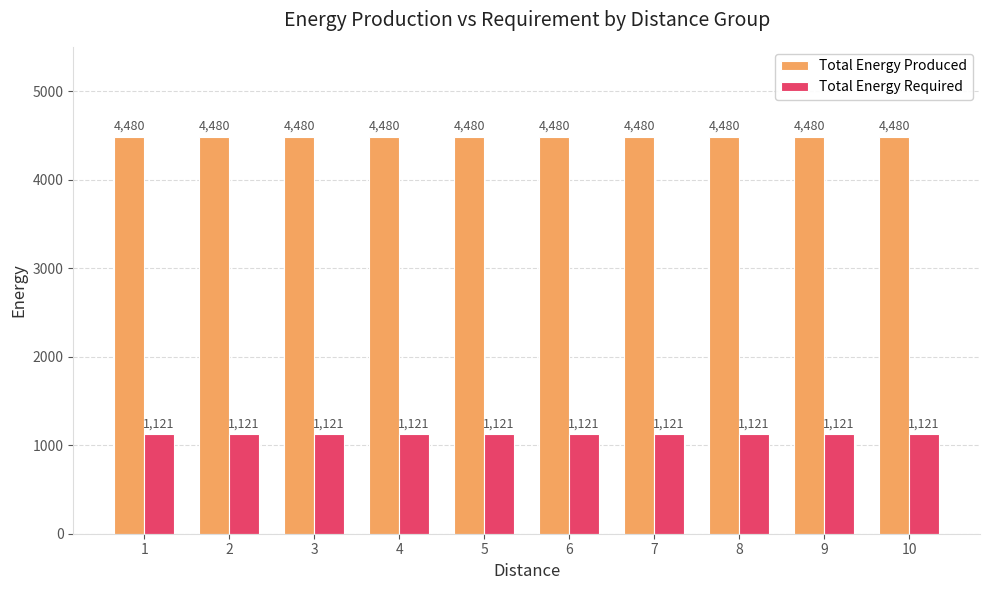

What is the lowest value of the Total Energy Produced series?

4480